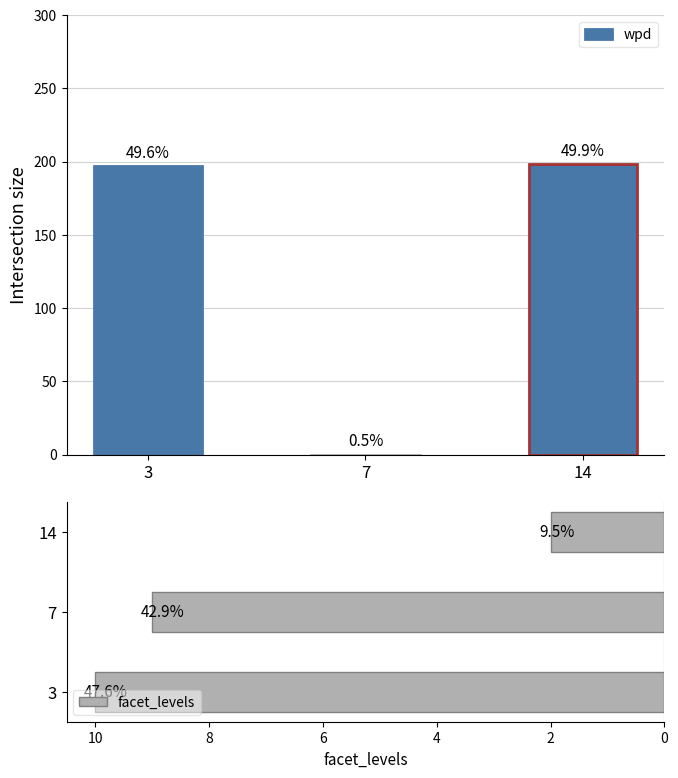

Which category has the highest value in the facet_levels series?

3